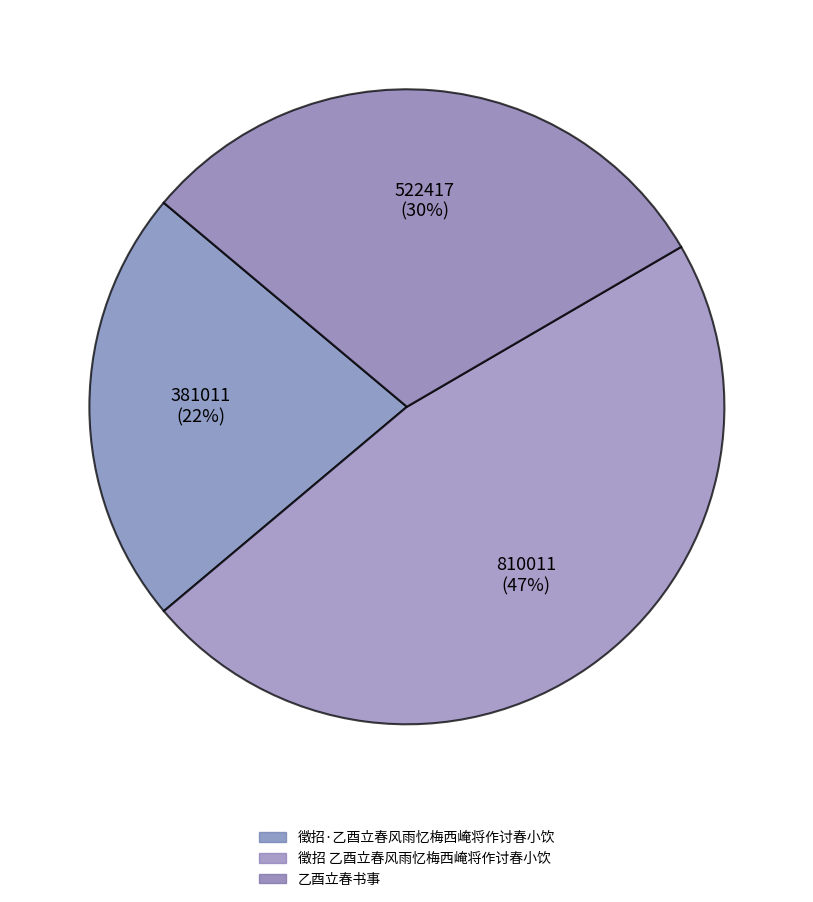

Is it true that 乙酉立春书事 is 30% of the pie?

True